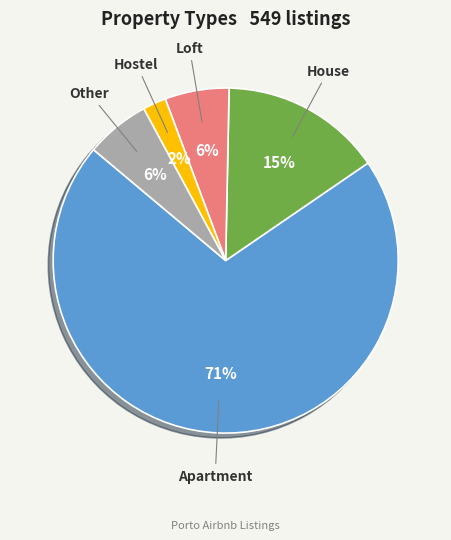

Which has a higher value, Apartment or House?

Apartment